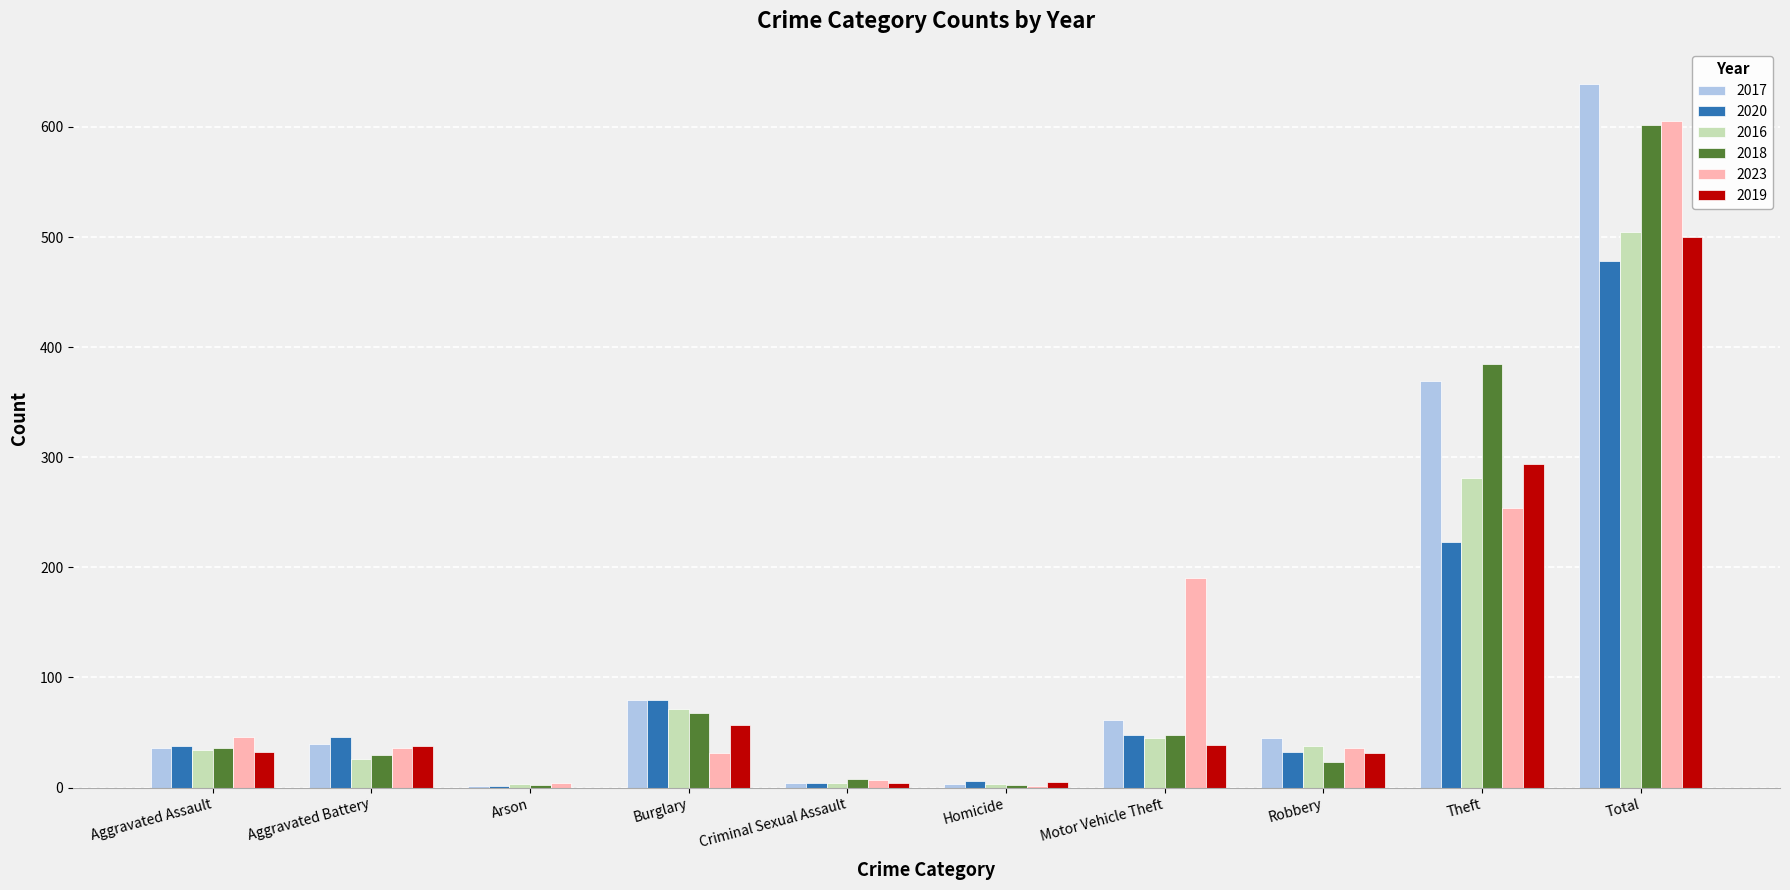

Is the value of 2017 at Robbery greater than the value of 2020 at Total?

No